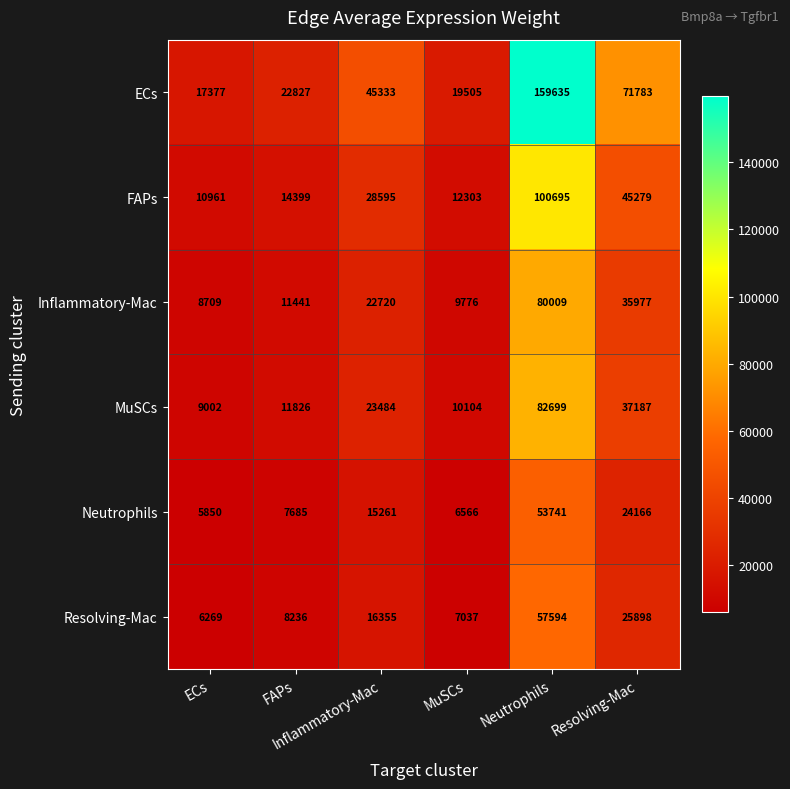

Which series has the largest range (max minus min)?

ECs